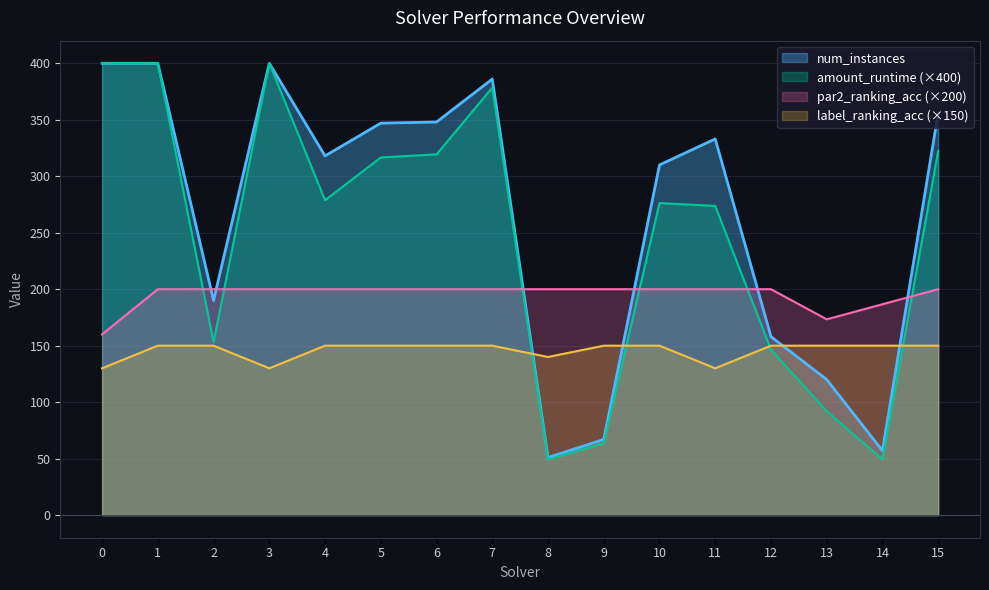

What is the minimum value shown in the chart?

49.2